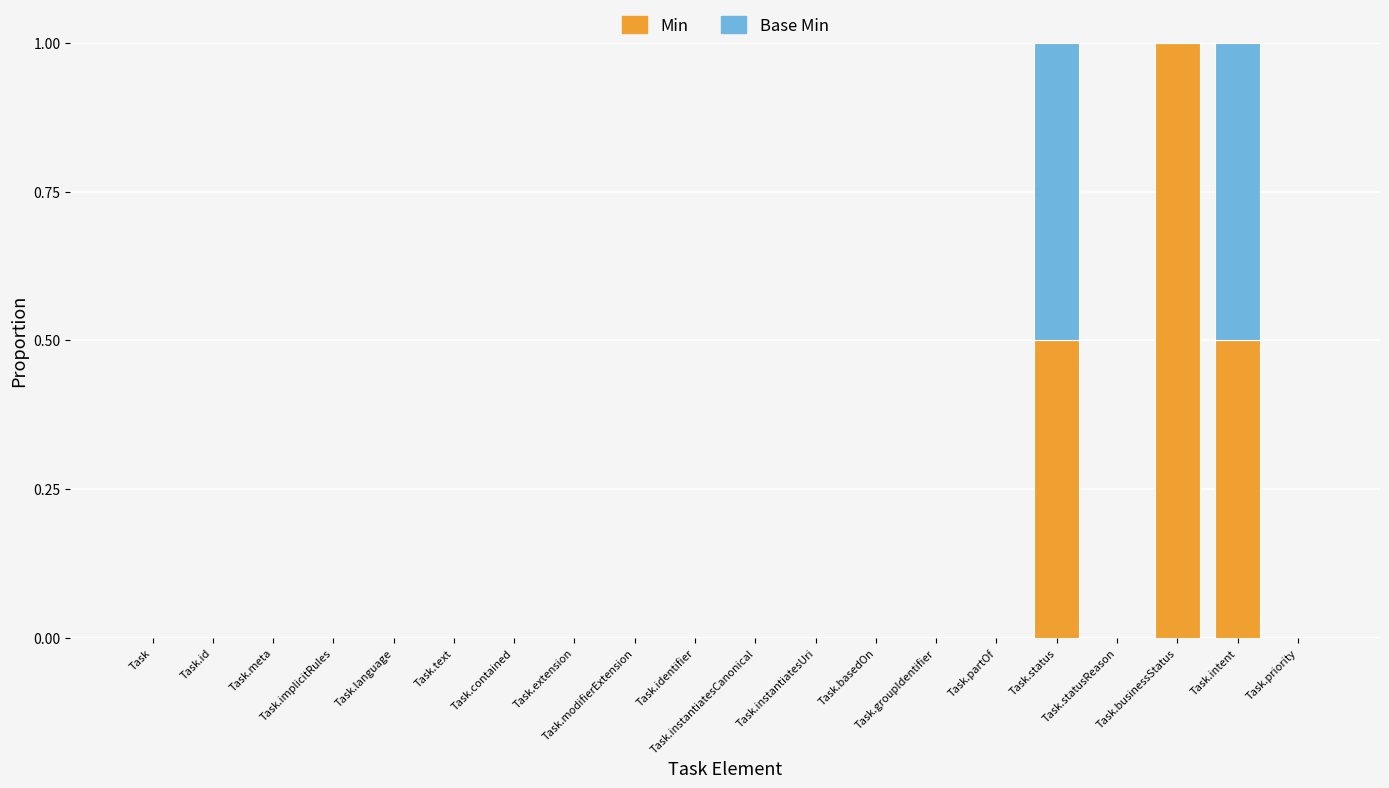

How many data points does each series have?

20